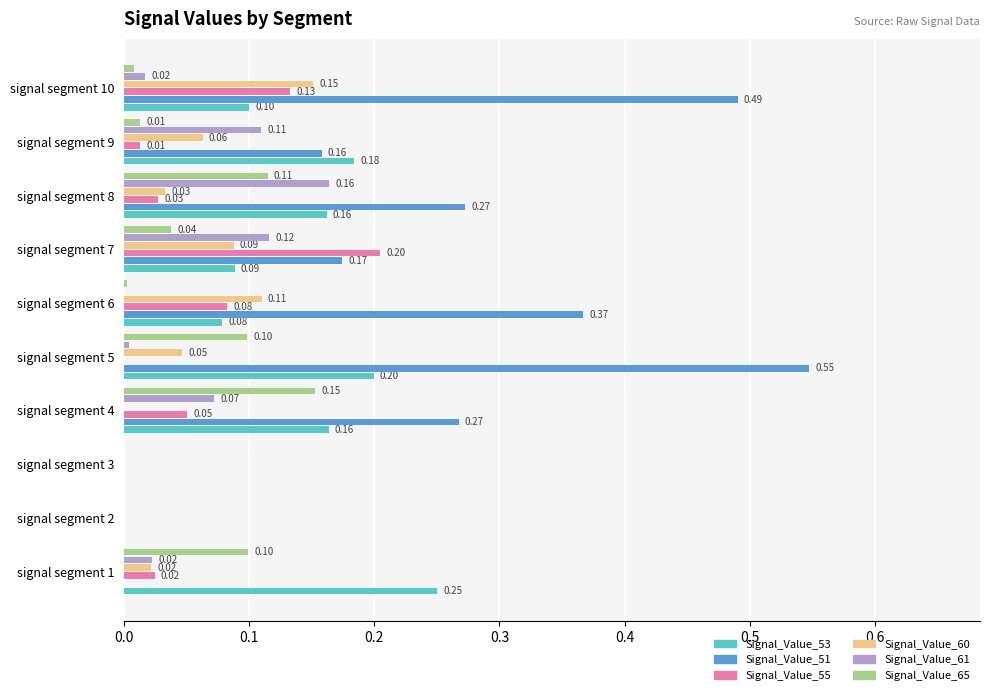

Between signal segment 1 and signal segment 3, which series saw the biggest shift?

Signal_Value_53